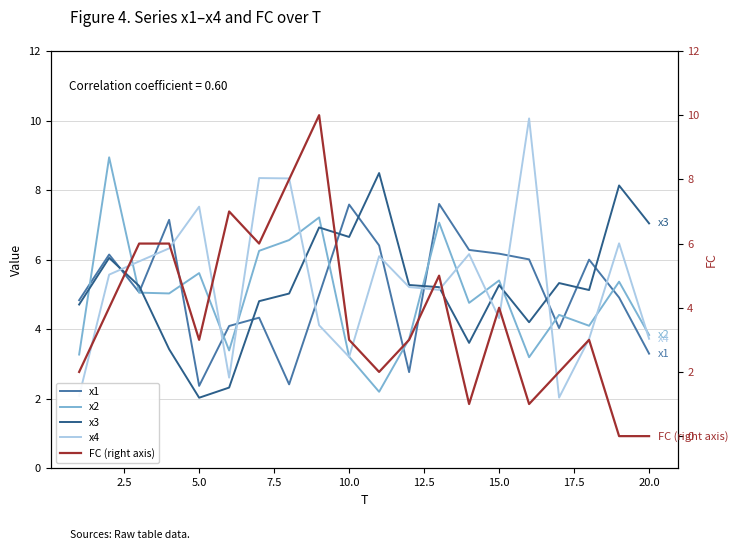

At how many categories does at least one series exceed 8?

7